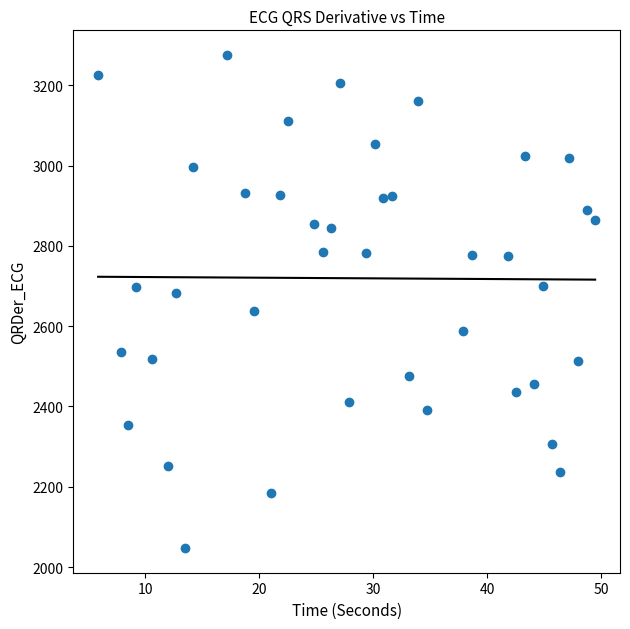

What is the range of X values (max minus min)?

43.6